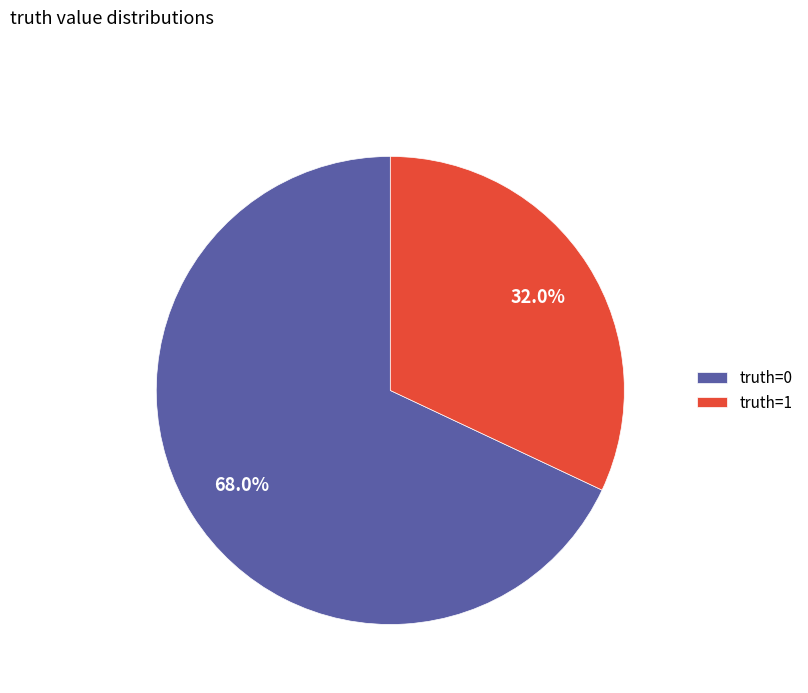

Combined, what portion of the pie is truth=0 and truth=1?

100.0%